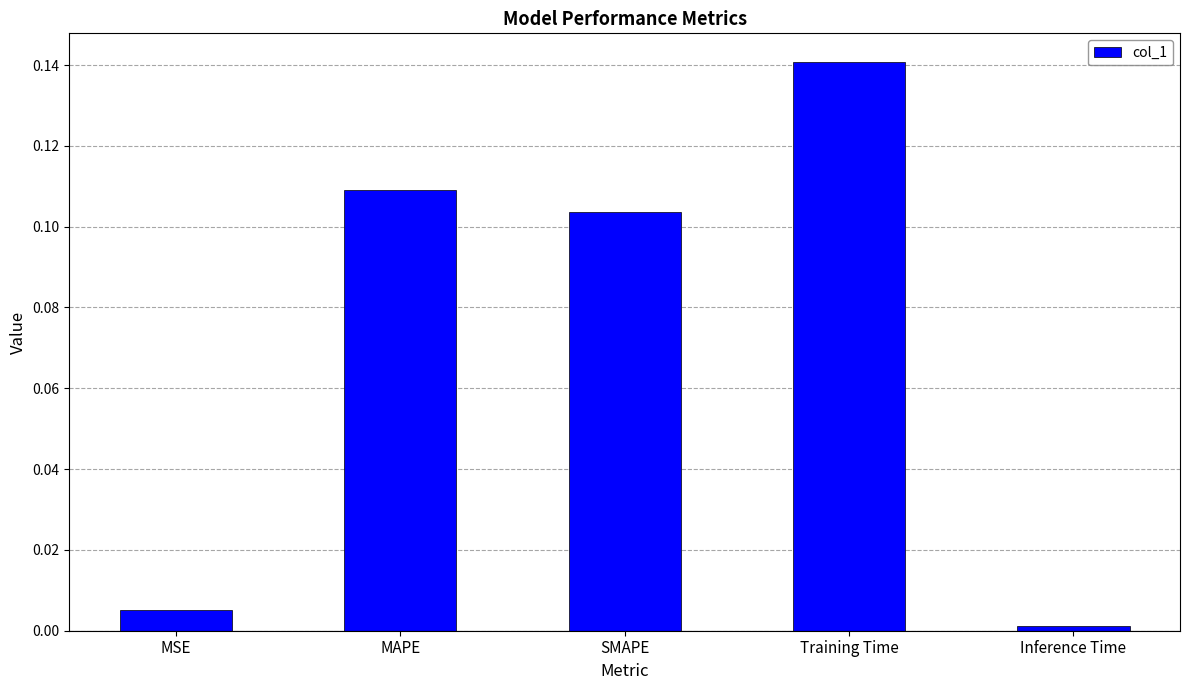

Rank the categories by value from lowest to highest.

Inference Time, MSE, SMAPE, MAPE, Training Time